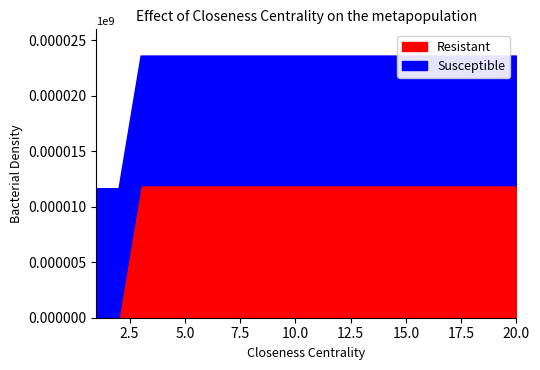

At which label does Susceptible reach its minimum?

1